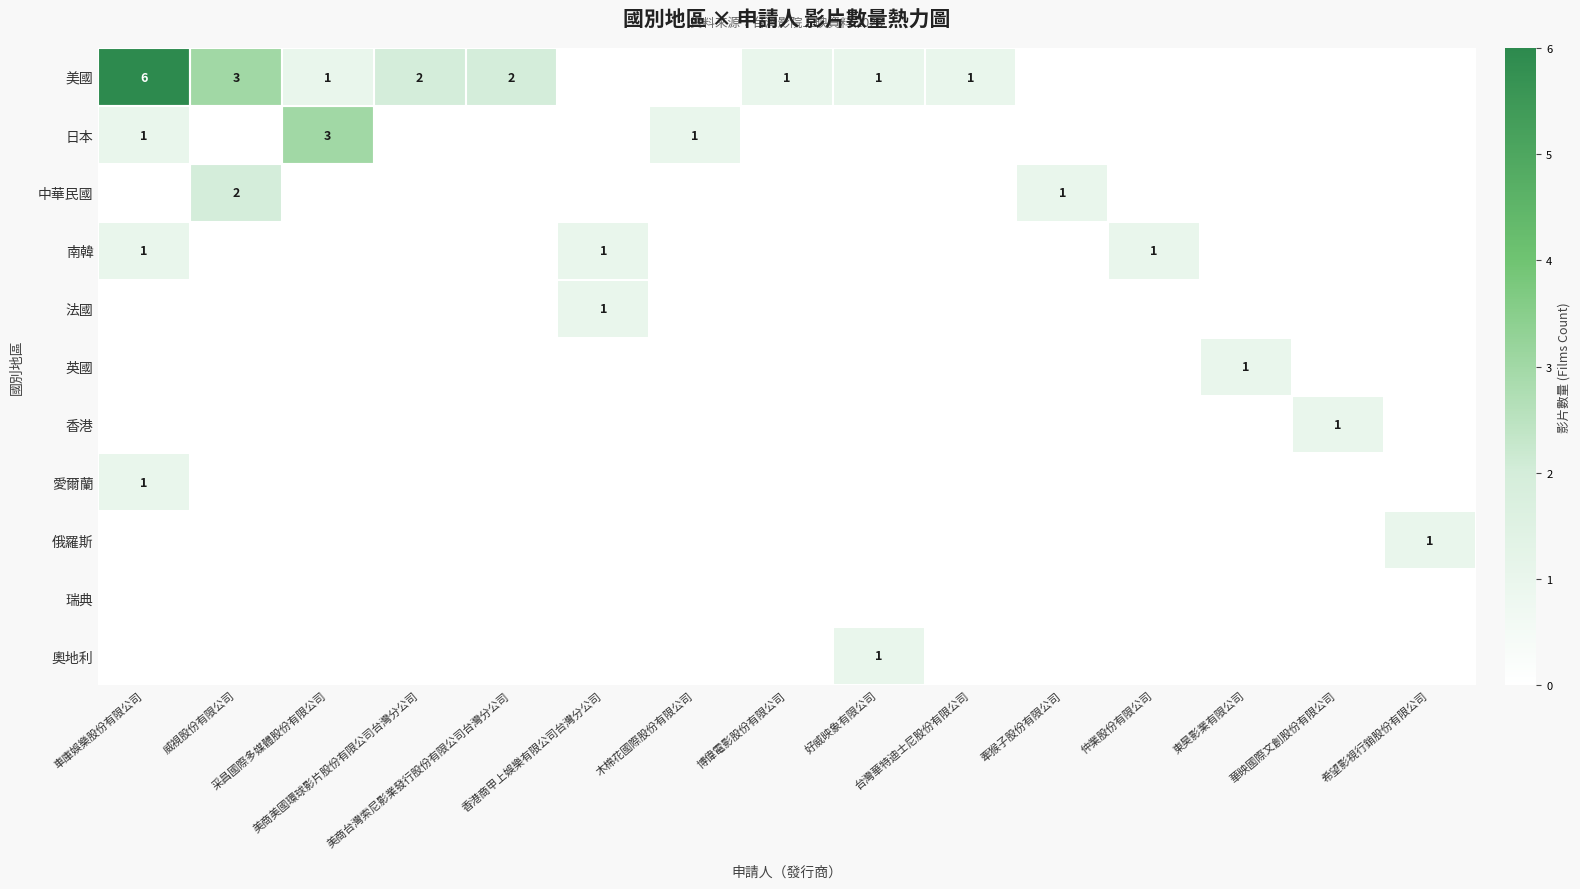

Rank the series at 華映國際文創股份有限公司 from lowest to highest value.

美國, 日本, 中華民國, 南韓, 法國, 英國, 愛爾蘭, 俄羅斯, 瑞典, 奧地利, 香港